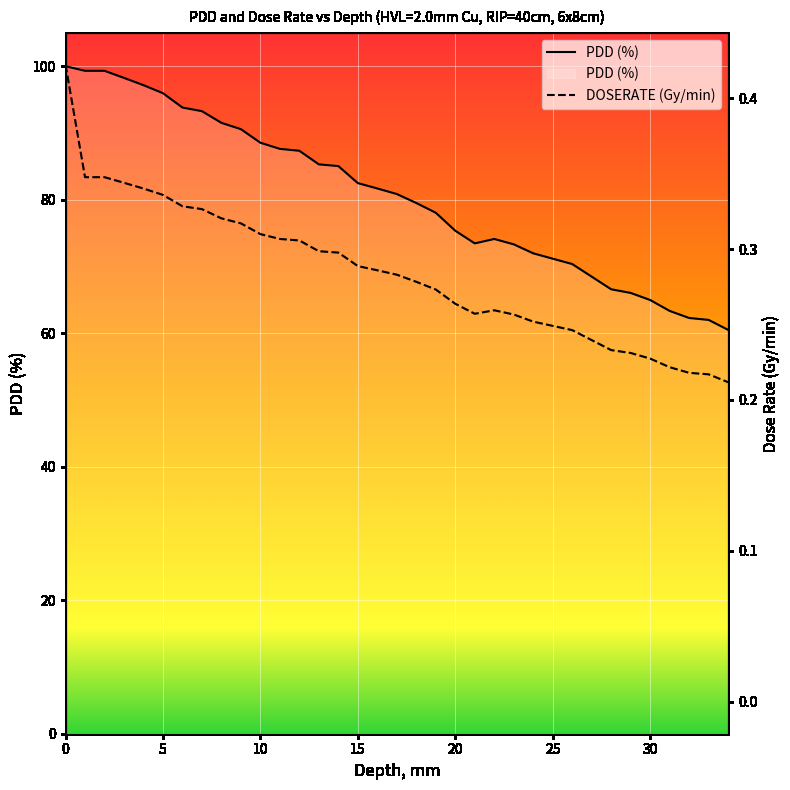

What is the label of the 21st point from the right?

14